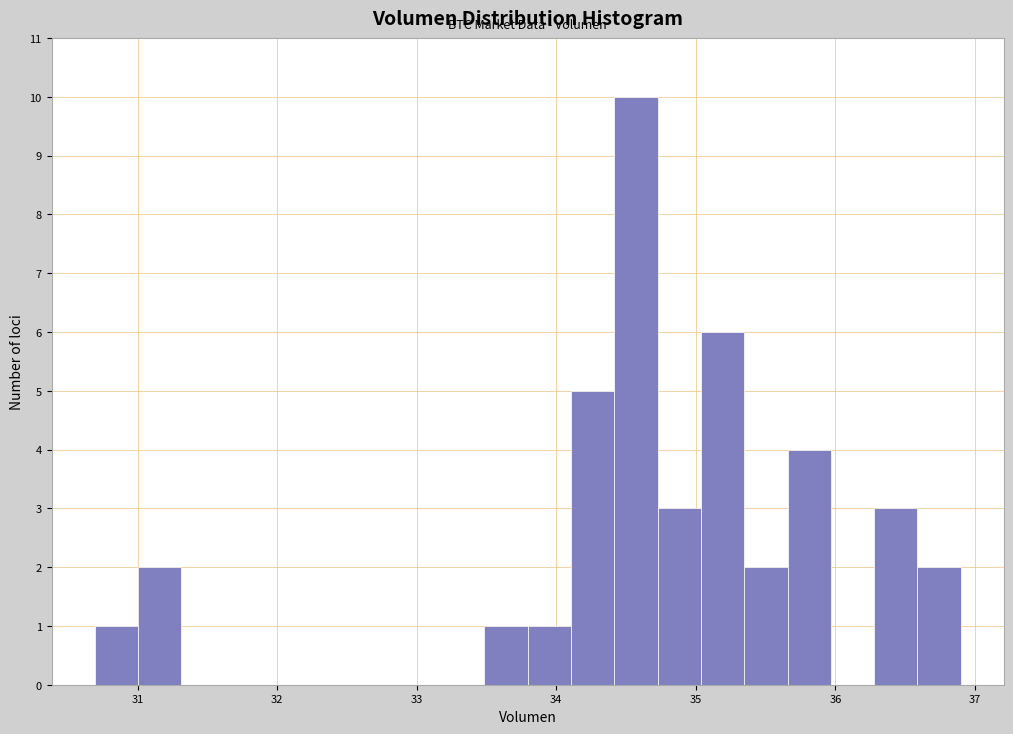

Read against the x-axis, roughly where is the centre of the tallest bar?

34.6